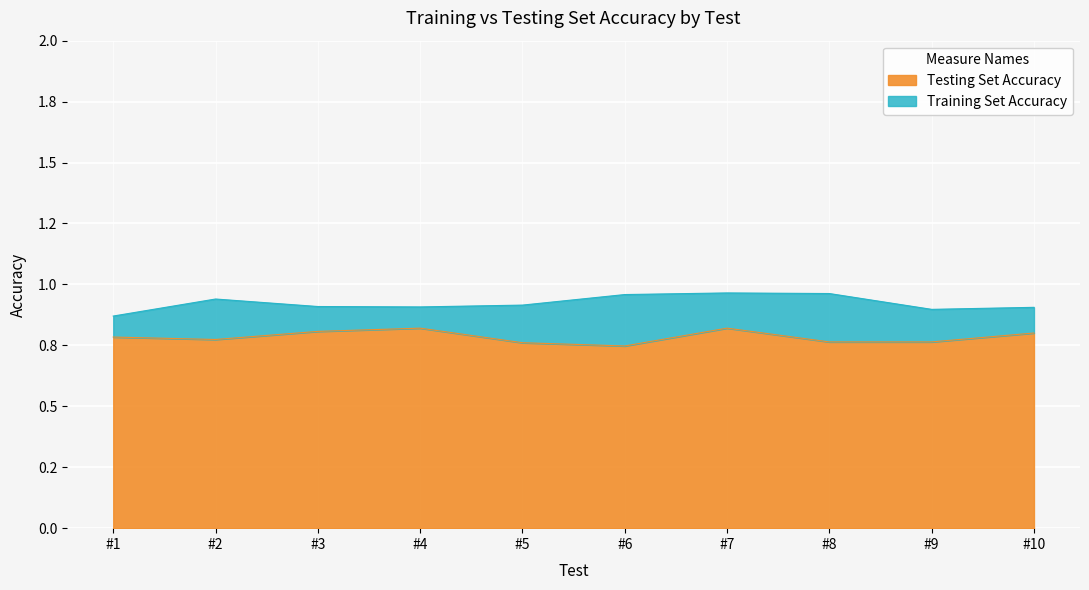

True or false: Testing Set Accuracy has a value of 0.8 at #2.

True